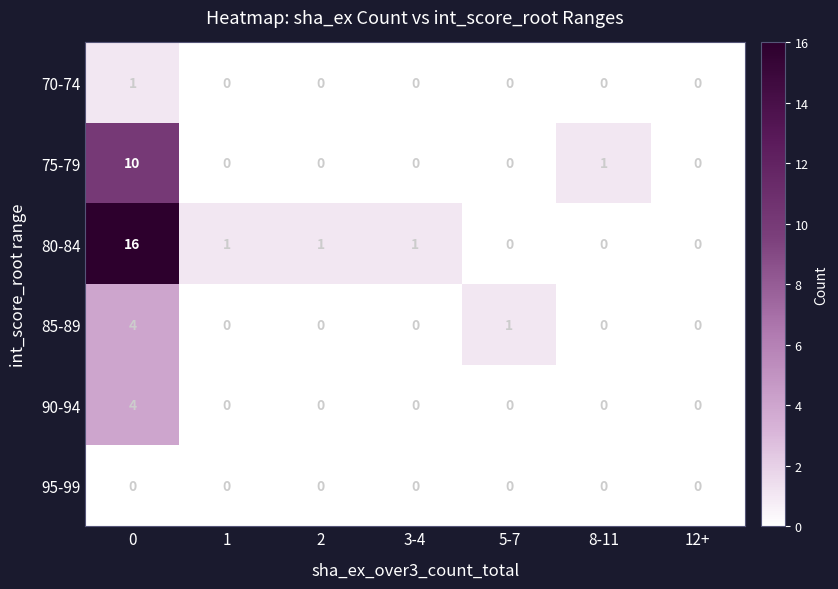

Which series changed the most between 0 and 3-4?

80-84